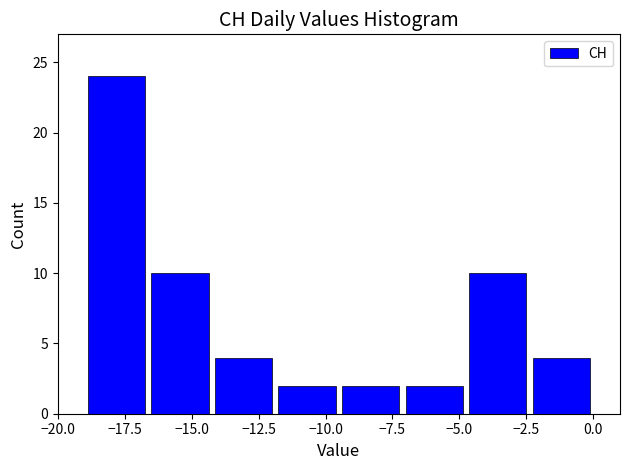

Reading left to right, transcribe this chart: for each bar, give the range it covers on the x-axis and its height. Neither the bar edges nor the heights are printed on the chart, so give them approximately, as read against the axes.

-19.0 to -16.5: 24
-16.5 to -14.0: 10
-14.0 to -12.0: 4
-12.0 to -9.5: 2
-9.5 to -7.0: 2
-7.0 to -4.5: 2
-4.5 to -2.5: 10
-2.5 to 0.0: 4